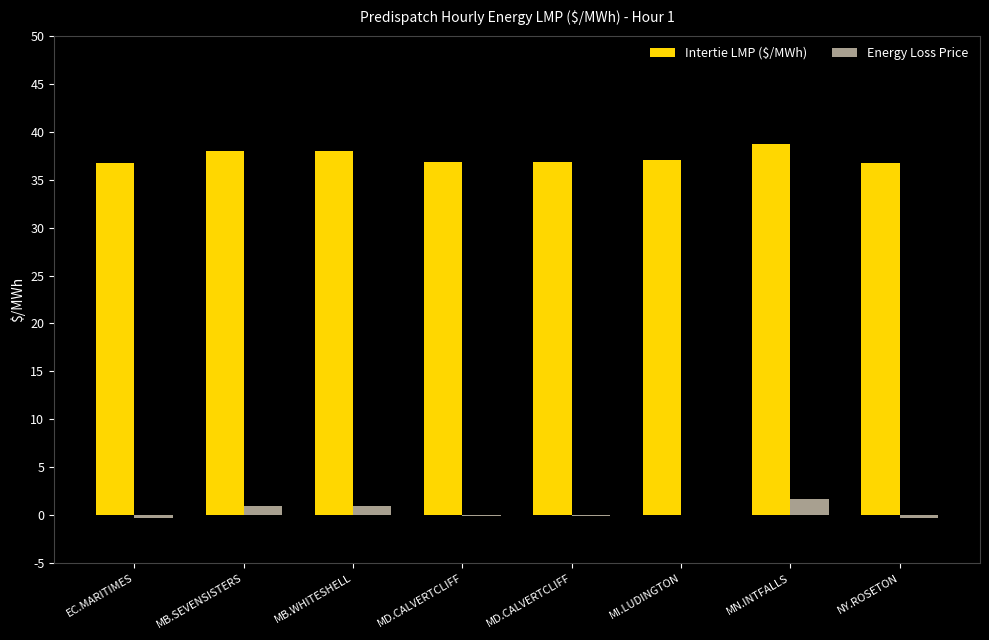

What is the value of the Energy Loss Price bar at the 4th from the left?

-0.1